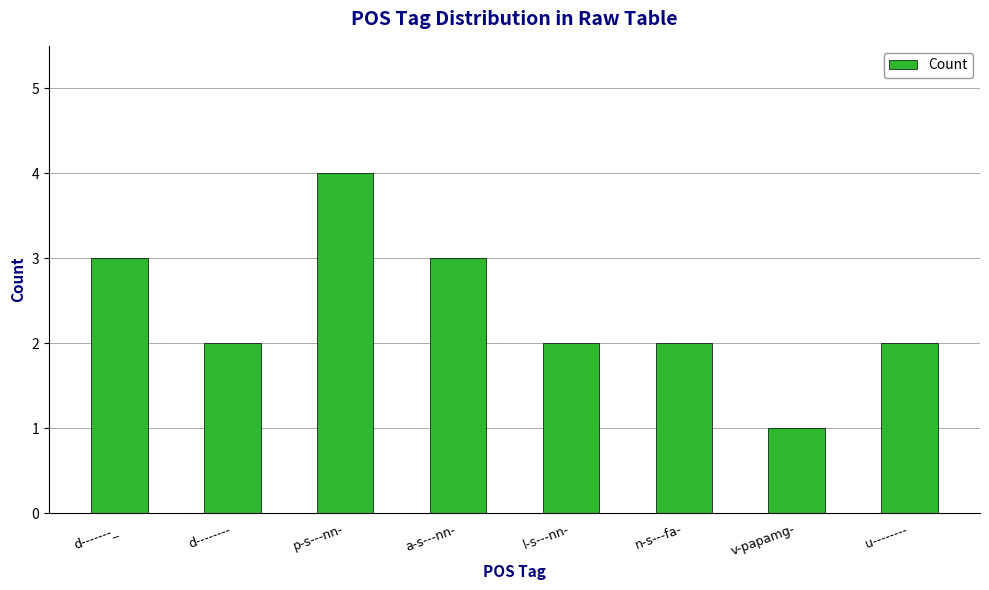

The value at l-s---nn- is 1. True or false?

False